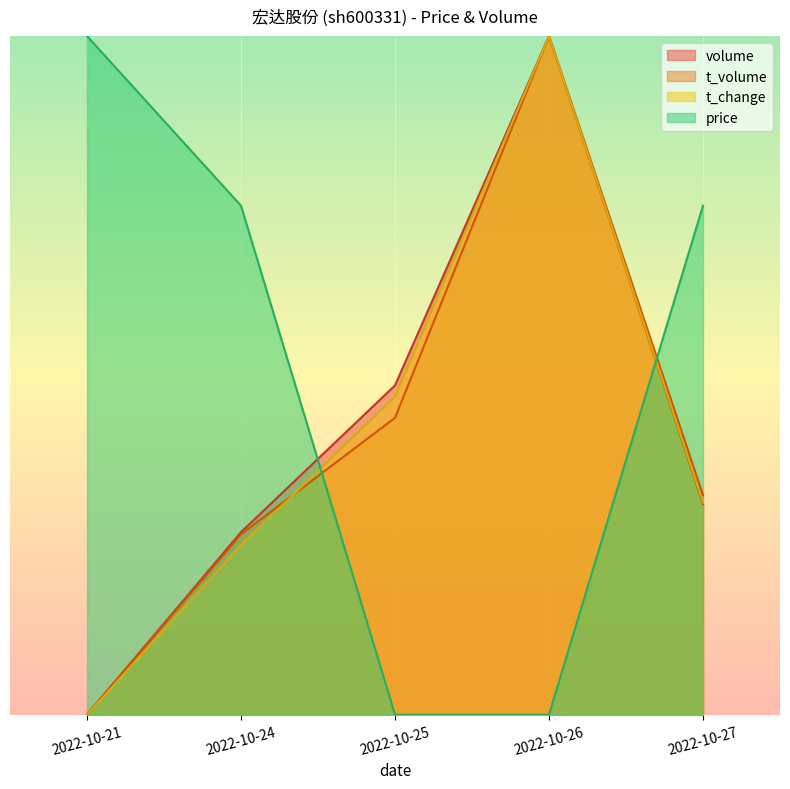

True or false: t_change has more than 0 points higher than both neighbors.

True